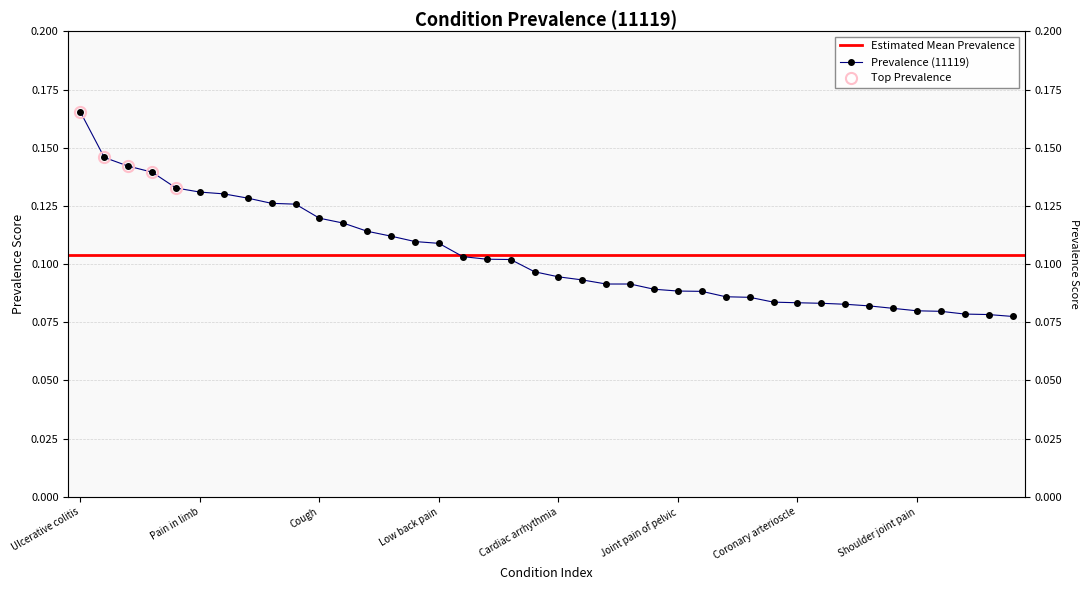

How many distinct data groups are displayed?

1